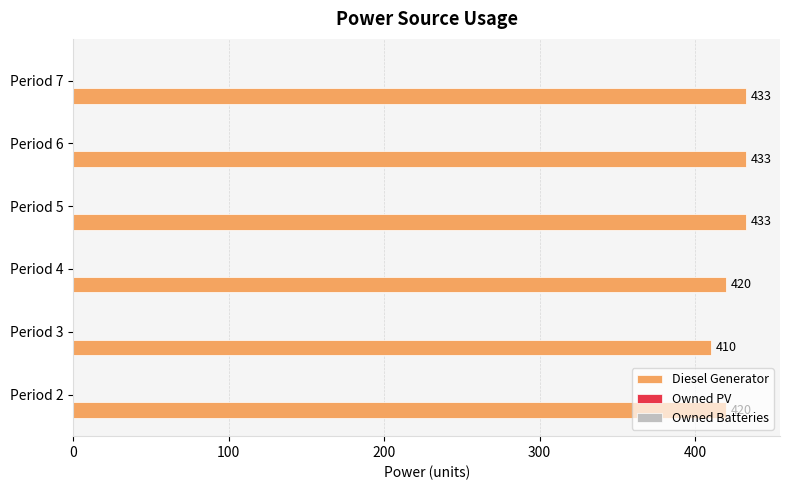

What is the difference between the second highest and second lowest values?

13